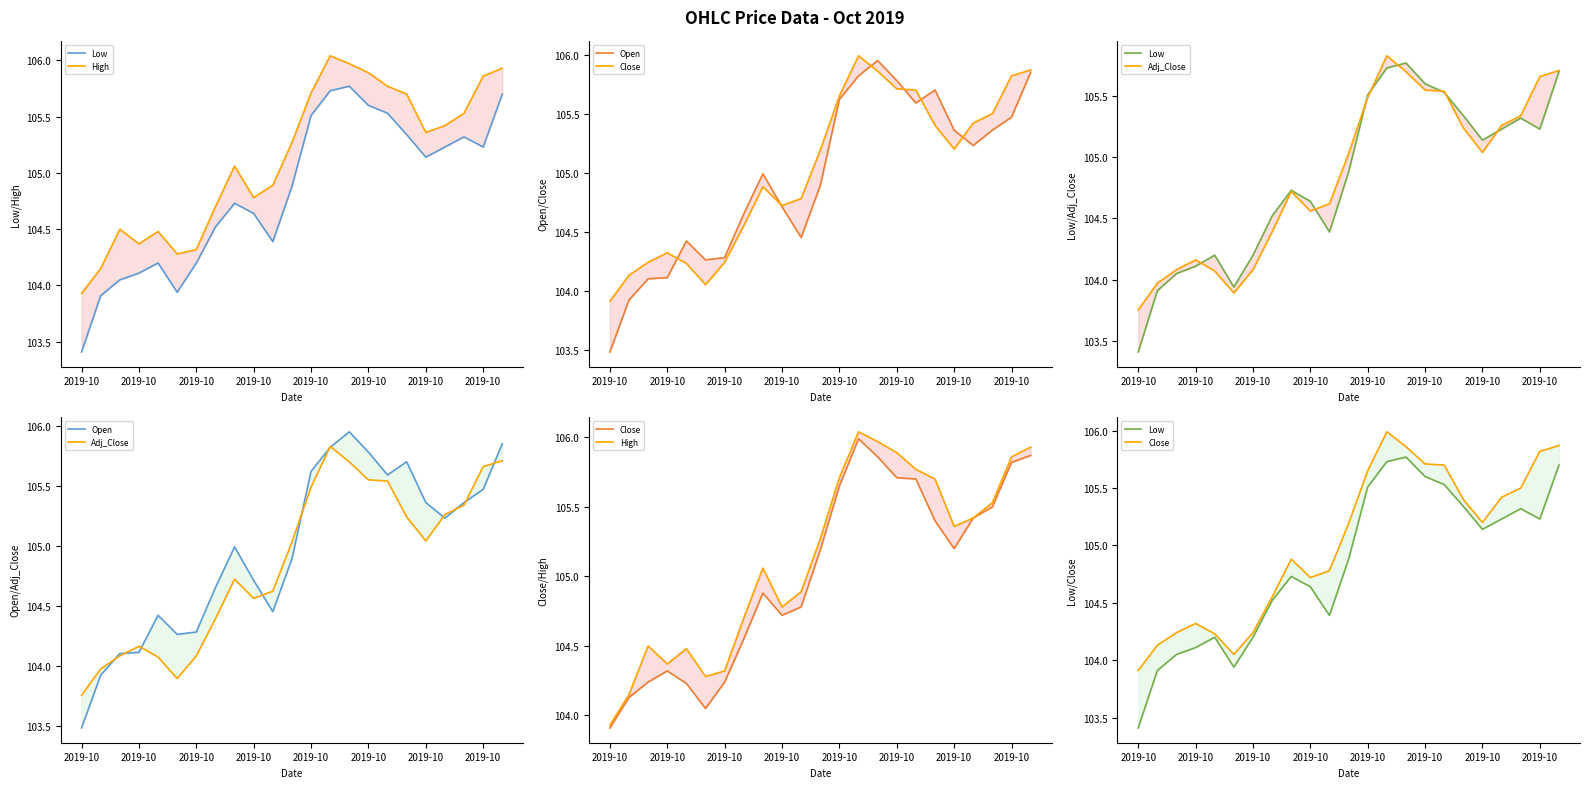

The Open series shows 150.9 at 16. True or false?

False